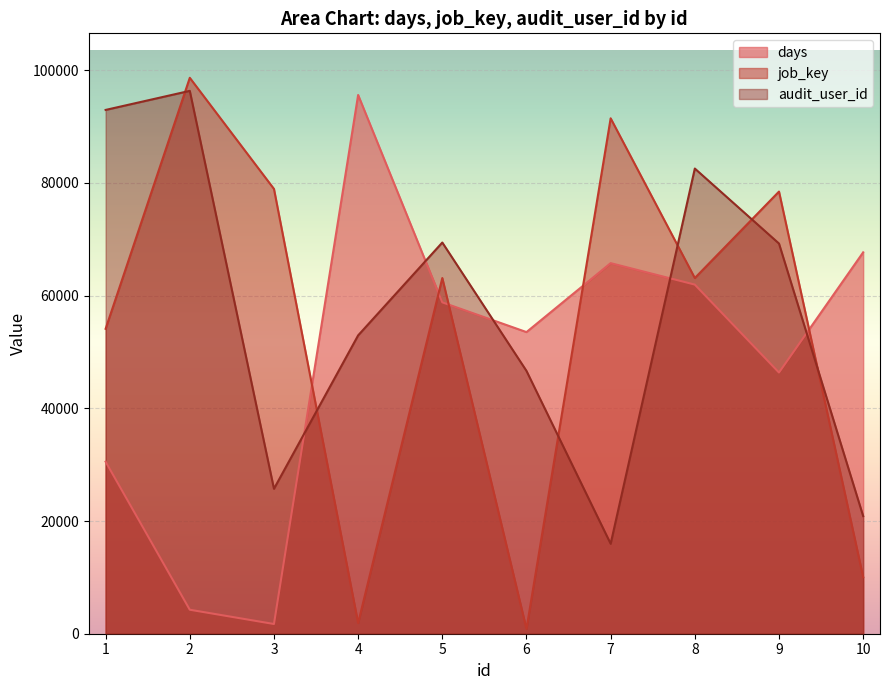

How many interior local peaks does the job_key series have?

4